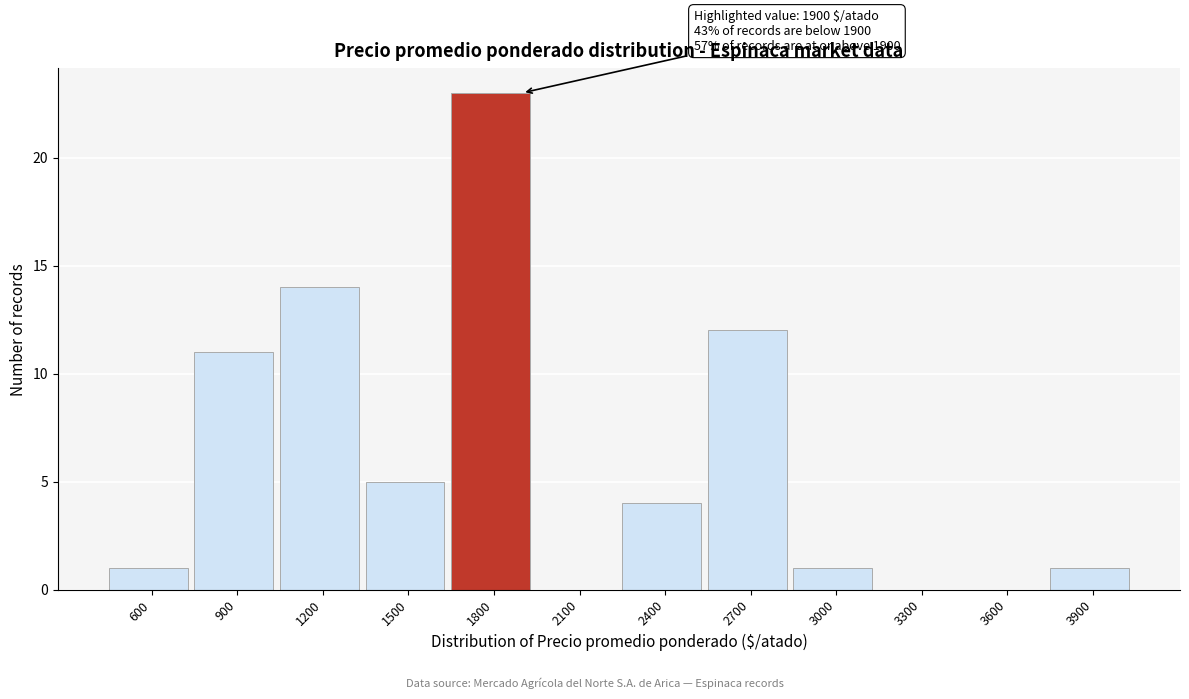

Reading right to left, list all the values displayed in this chart.

3900=1	3600=0	3300=0	3000=1	2700=12	2400=4	2100=0	1800=23	1500=5	1200=14	900=11	600=1